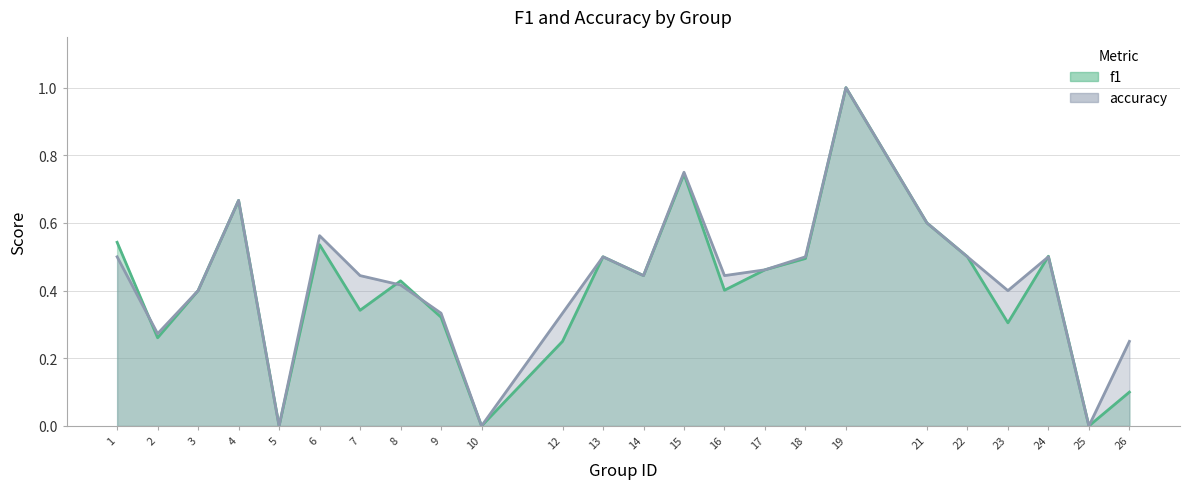

What are all the series names shown in the legend?

f1, accuracy